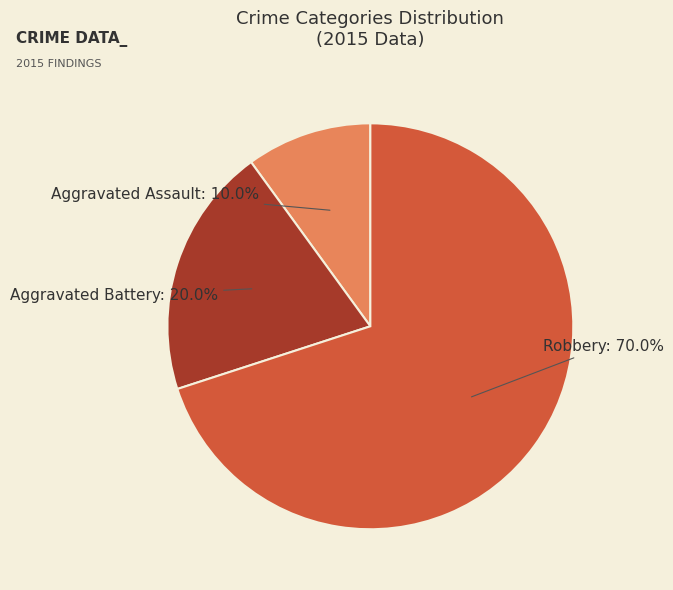

Does Aggravated Assault represent more than half of the total?

No